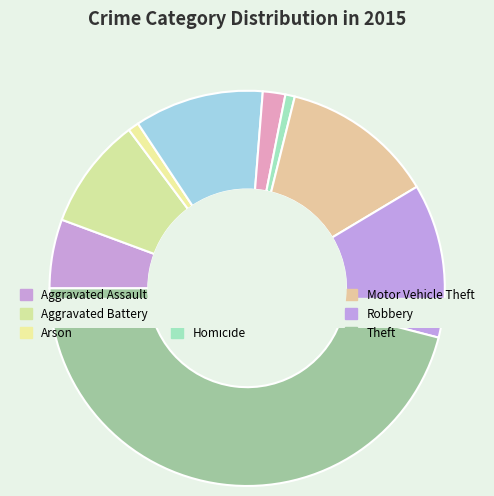

To the nearest percent, what is the difference between the largest and smallest slice percentages?

45%